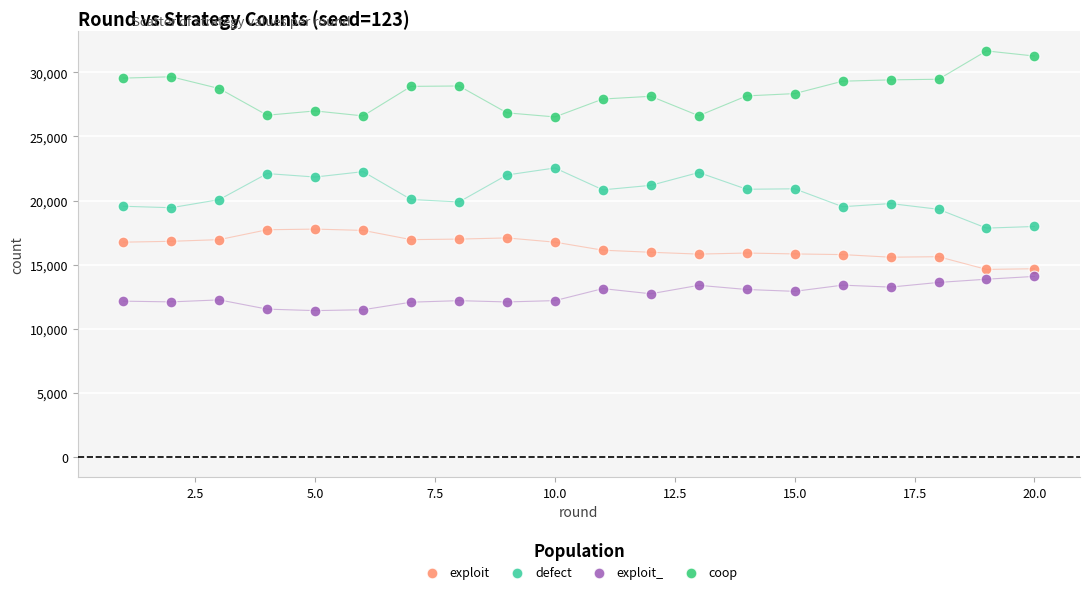

Which series contains the lowest Y value?

exploit_